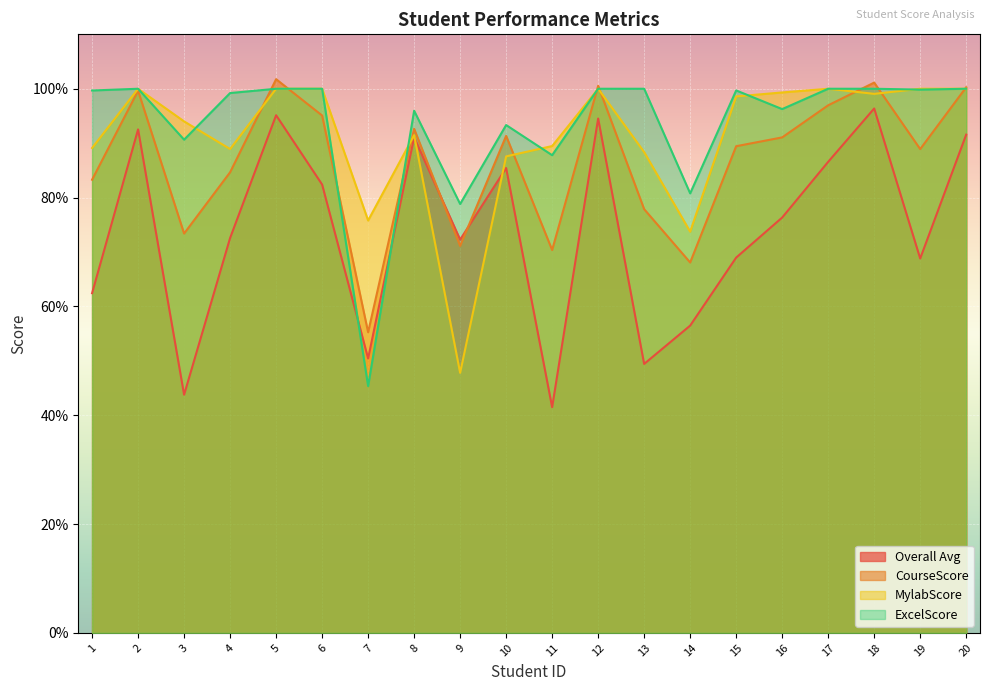

List the labels in order of MylabScore value, smallest first.

9, 14, 7, 10, 13, 4, 1, 11, 8, 3, 15, 18, 16, 2, 5, 6, 12, 17, 19, 20